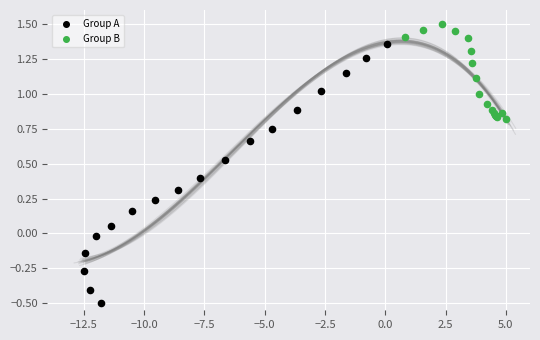

Which series reaches the maximum Y coordinate?

Group B